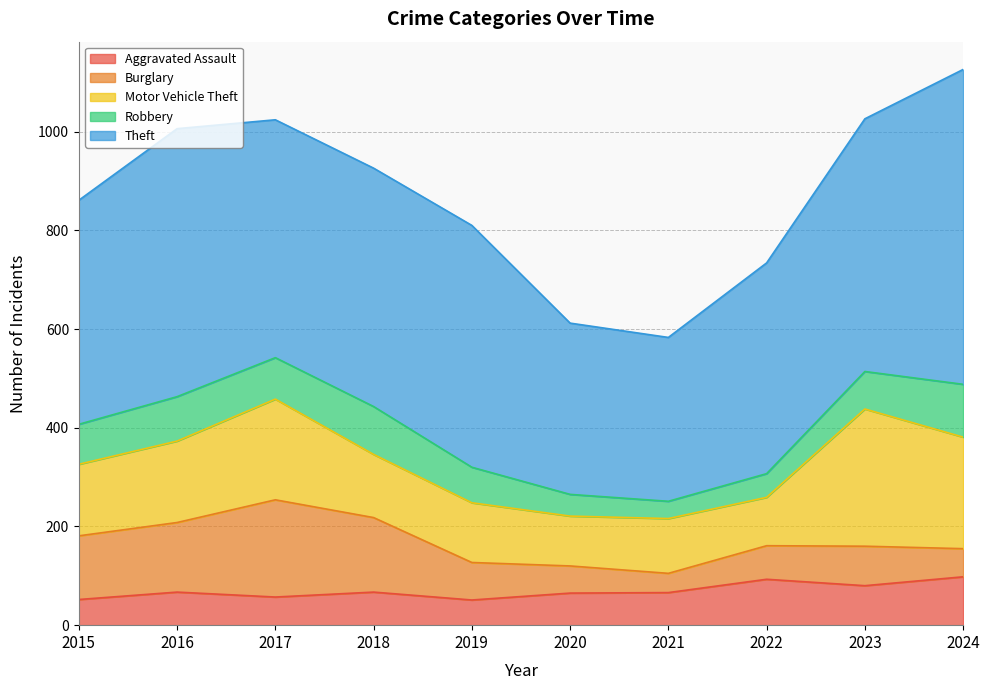

Between 2018 and 2019, which series saw the biggest shift?

Burglary